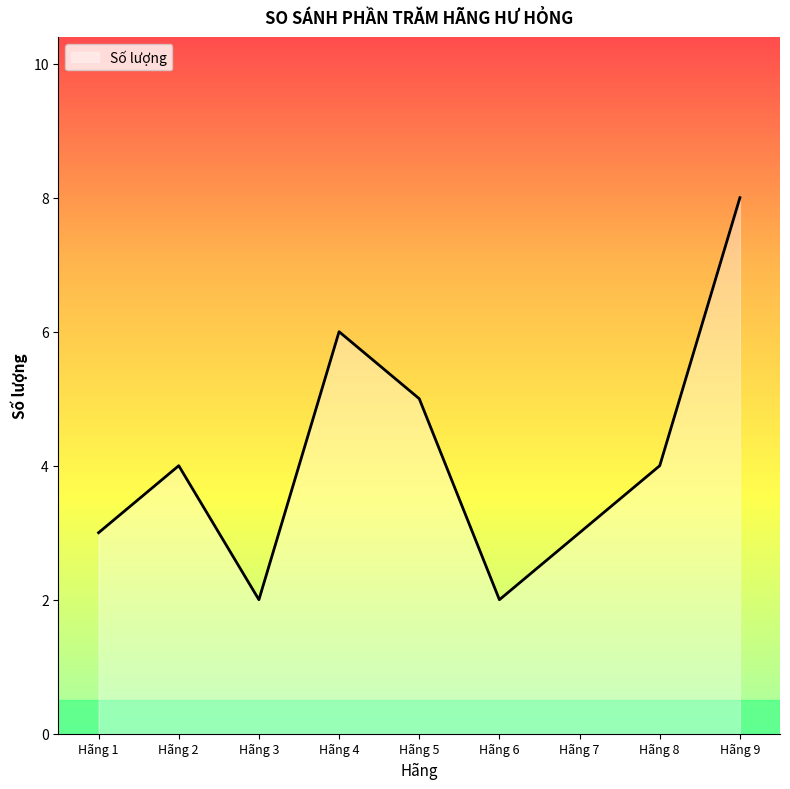

Which category has the highest value across all series?

Hãng 9